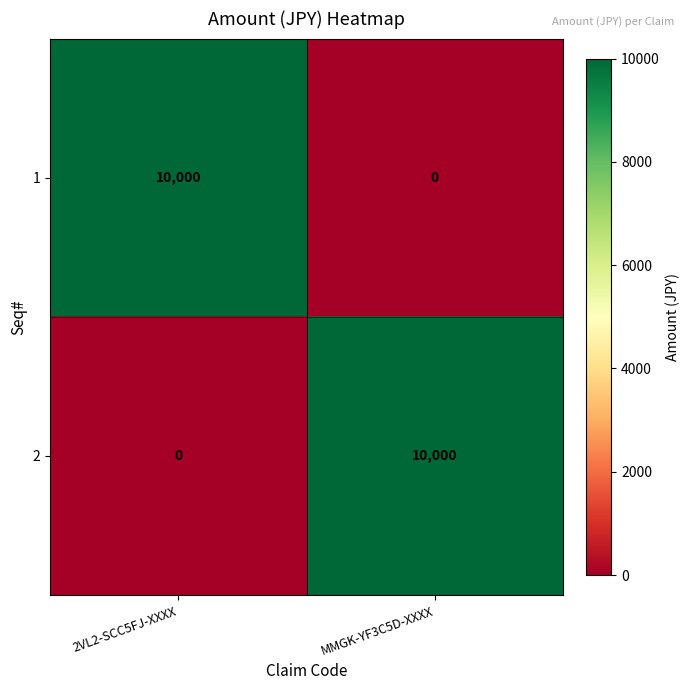

List the labels in order of 1 value, largest first.

2VL2-SCC5FJ-XXXX, MMGK-YF3C5D-XXXX